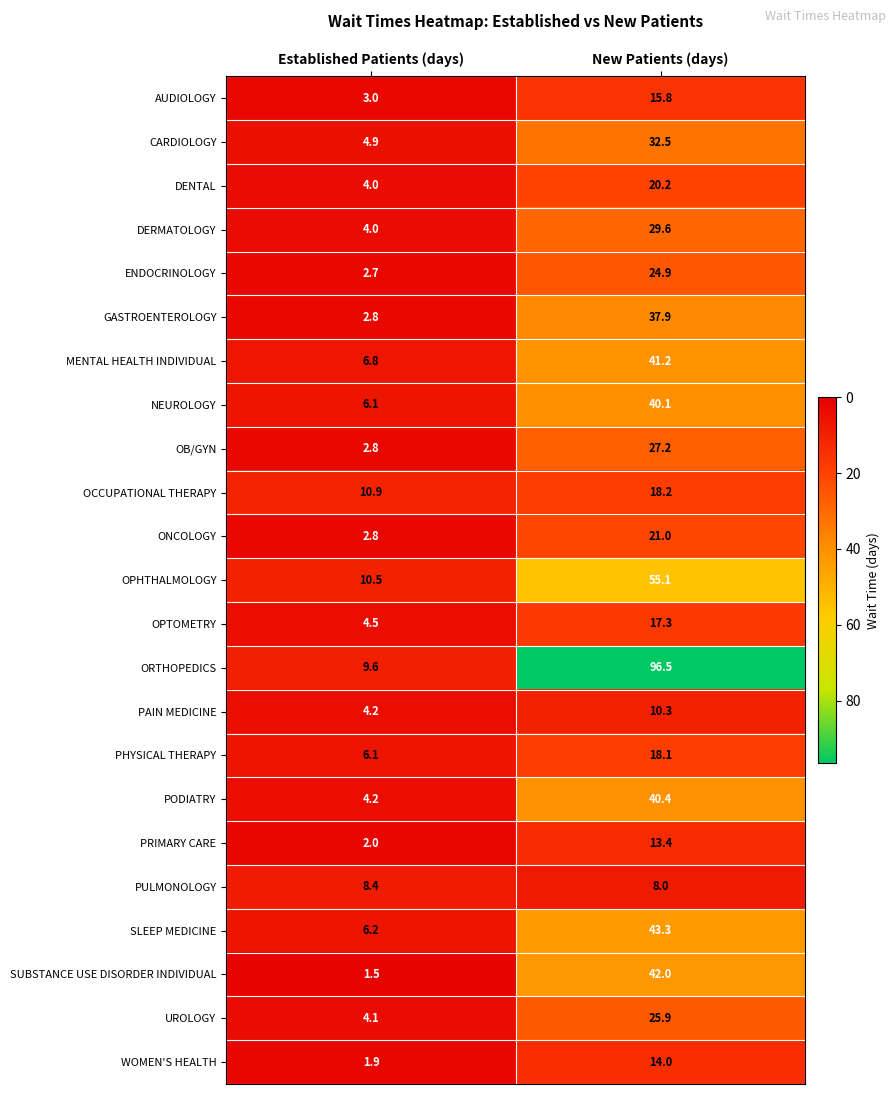

How many values in the SLEEP MEDICINE series exceed 43?

1